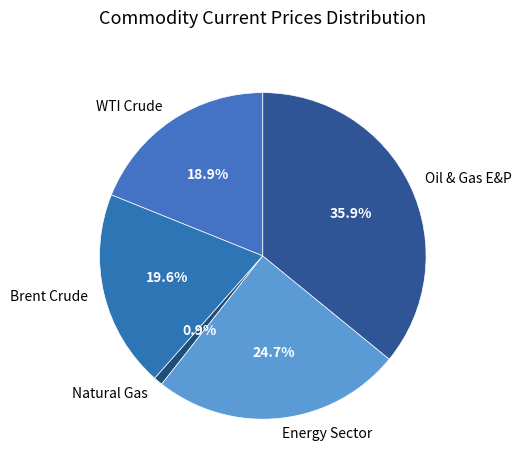

To the nearest percent, what is the difference between the Natural Gas and WTI Crude slice percentages?

18%